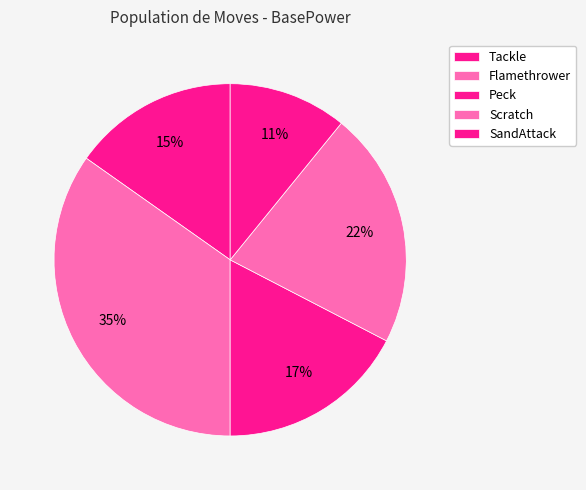

True or false: Scratch accounts for 22% of the total.

True